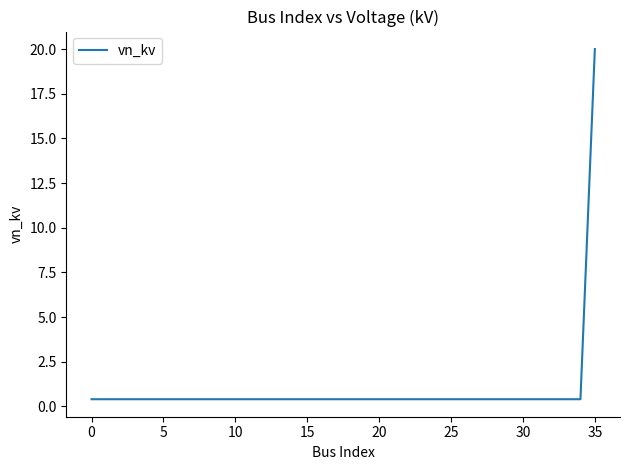

What is the maximum value shown in the chart?

20.0